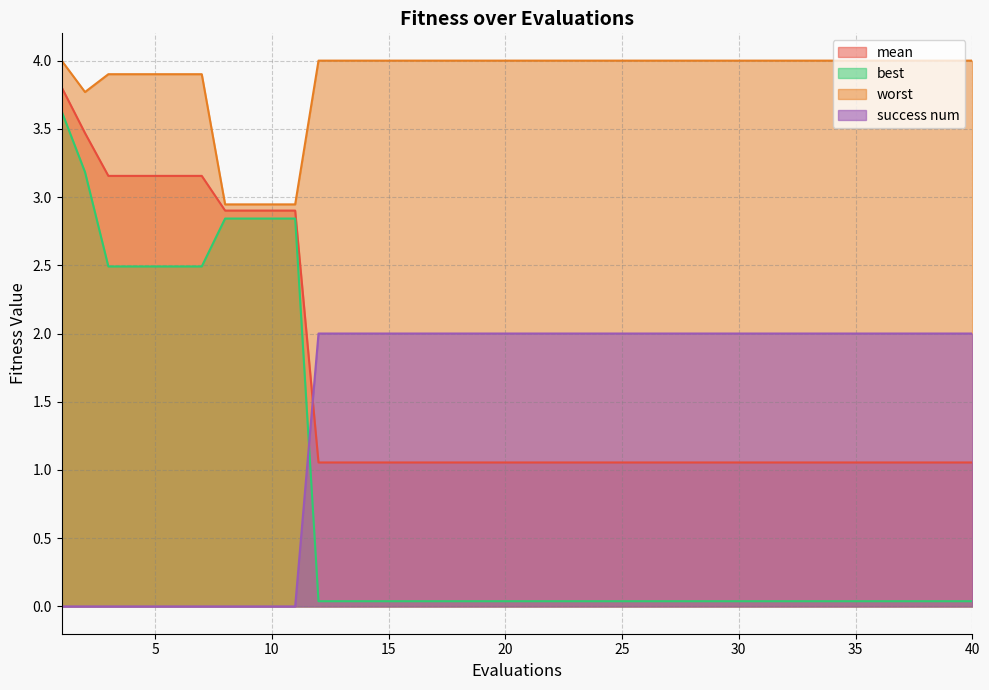

Reading right to left, list all the values displayed in this chart.

mean: 40=1.1	39=1.1	38=1.1	37=1.1	36=1.1	35=1.1	34=1.1	33=1.1	32=1.1	31=1.1	30=1.1	29=1.1	28=1.1	27=1.1	26=1.1	25=1.1	24=1.1	23=1.1	22=1.1	21=1.1	20=1.1	19=1.1	18=1.1	17=1.1	16=1.1	15=1.1	14=1.1	13=1.1	12=1.1	11=2.9	10=2.9	9=2.9	8=2.9	7=3.2	6=3.2	5=3.2	4=3.2	3=3.2	2=3.5	1=3.8
best: 40=0.0	39=0.0	38=0.0	37=0.0	36=0.0	35=0.0	34=0.0	33=0.0	32=0.0	31=0.0	30=0.0	29=0.0	28=0.0	27=0.0	26=0.0	25=0.0	24=0.0	23=0.0	22=0.0	21=0.0	20=0.0	19=0.0	18=0.0	17=0.0	16=0.0	15=0.0	14=0.0	13=0.0	12=0.0	11=2.8	10=2.8	9=2.8	8=2.8	7=2.5	6=2.5	5=2.5	4=2.5	3=2.5	2=3.2	1=3.6
worst: 40=4.0	39=4.0	38=4.0	37=4.0	36=4.0	35=4.0	34=4.0	33=4.0	32=4.0	31=4.0	30=4.0	29=4.0	28=4.0	27=4.0	26=4.0	25=4.0	24=4.0	23=4.0	22=4.0	21=4.0	20=4.0	19=4.0	18=4.0	17=4.0	16=4.0	15=4.0	14=4.0	13=4.0	12=4.0	11=2.9	10=2.9	9=2.9	8=2.9	7=3.9	6=3.9	5=3.9	4=3.9	3=3.9	2=3.8	1=4.0
success num: 40=2.0	39=2.0	38=2.0	37=2.0	36=2.0	35=2.0	34=2.0	33=2.0	32=2.0	31=2.0	30=2.0	29=2.0	28=2.0	27=2.0	26=2.0	25=2.0	24=2.0	23=2.0	22=2.0	21=2.0	20=2.0	19=2.0	18=2.0	17=2.0	16=2.0	15=2.0	14=2.0	13=2.0	12=2.0	11=0.0	10=0.0	9=0.0	8=0.0	7=0.0	6=0.0	5=0.0	4=0.0	3=0.0	2=0.0	1=0.0